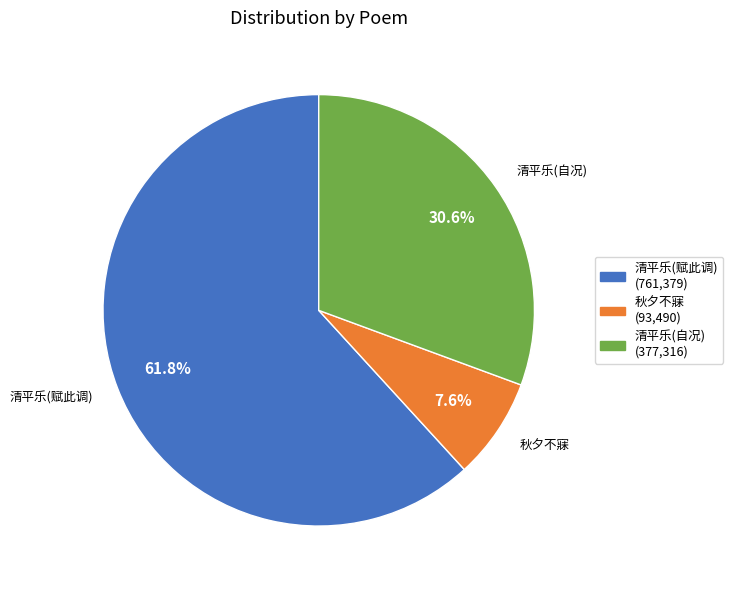

What is the majority slice?

清平乐(赋此调)